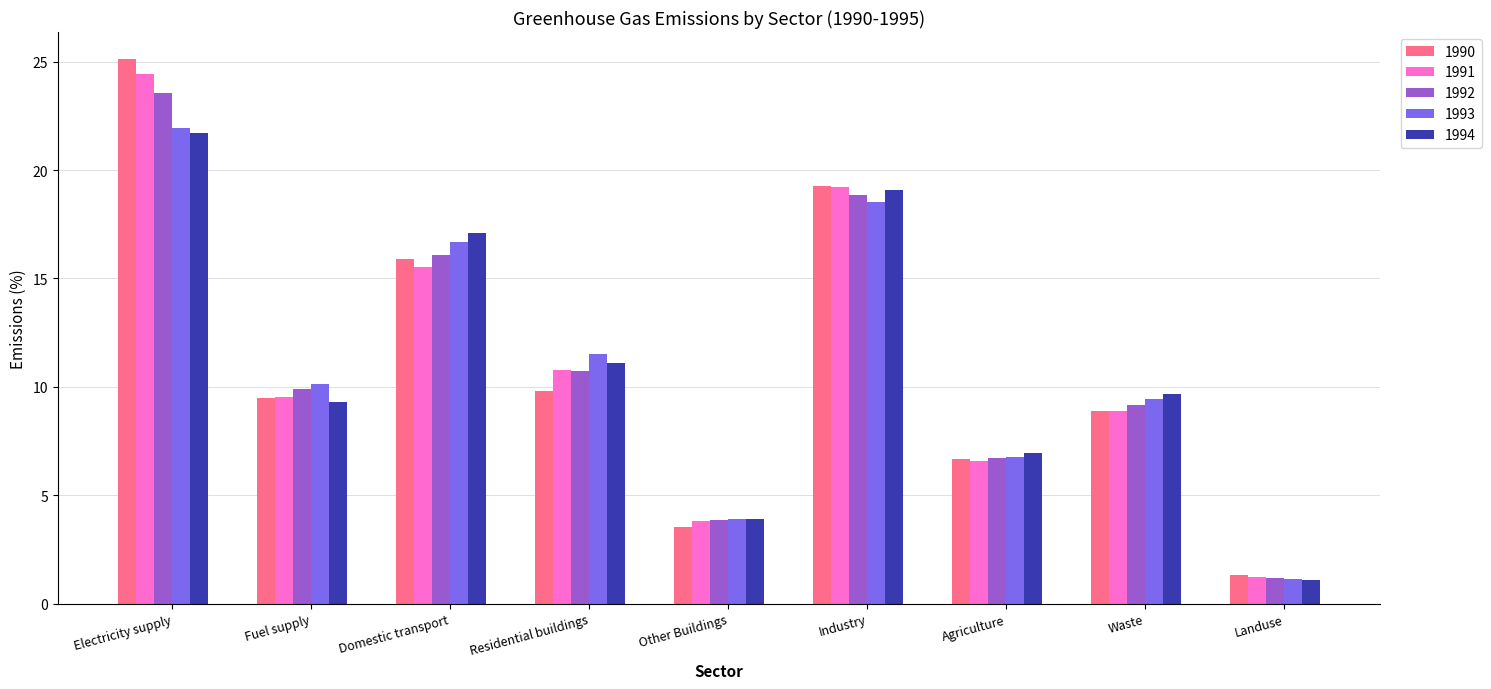

Rank the categories by 1991 value from highest to lowest.

Electricity supply, Industry, Domestic transport, Residential buildings, Fuel supply, Waste, Agriculture, Other Buildings, Landuse